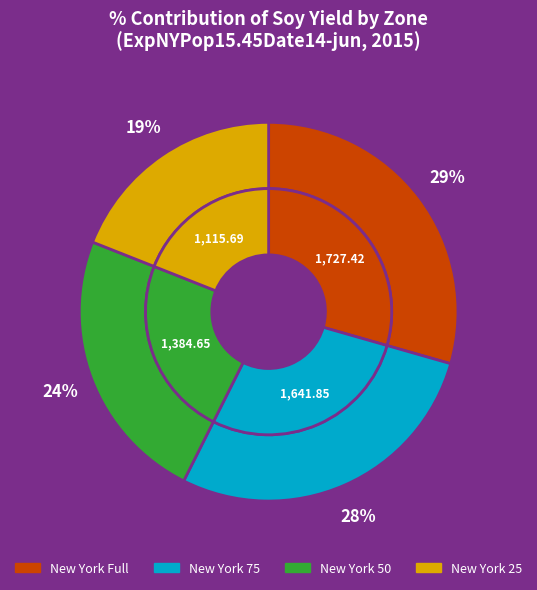

Which slice is the smallest?

New York 25